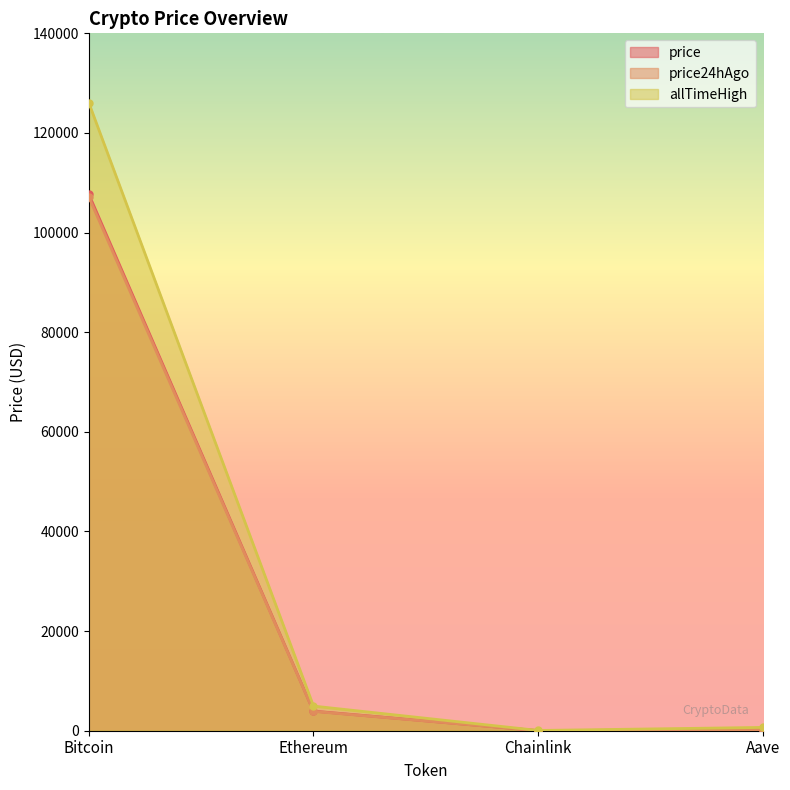

Reading right to left, list all the values displayed in this chart.

price: 220.6	17.1	3933.3	107710.0
price24hAgo: 214.6	16.8	3887.6	107166.0
allTimeHigh: 661.7	52.7	4946.1	126080.0